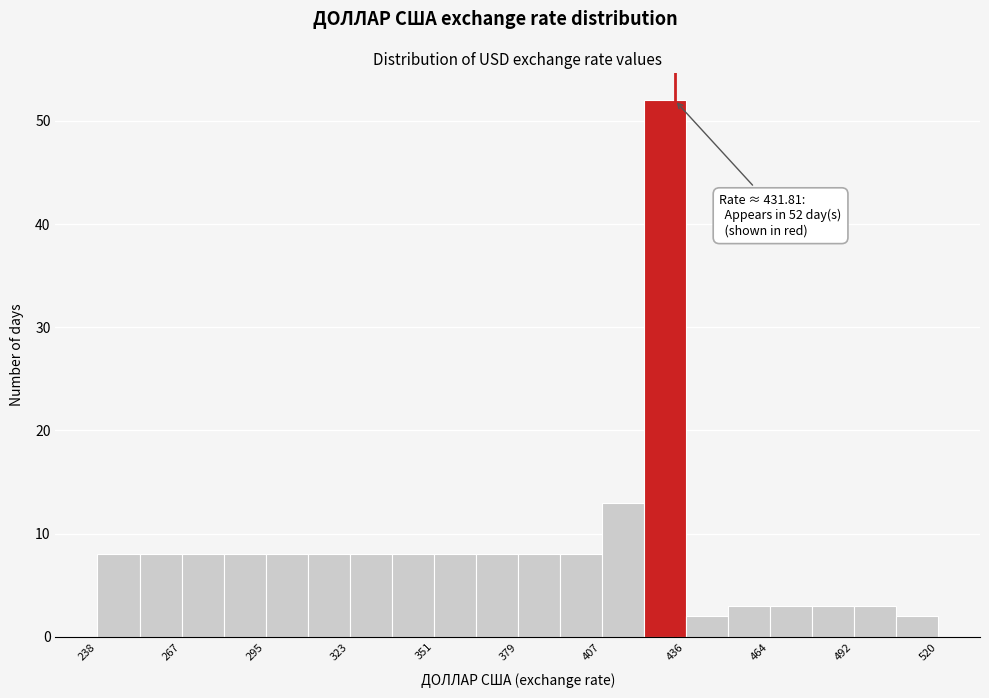

Read against the x-axis, roughly where is the centre of the tallest bar?

430